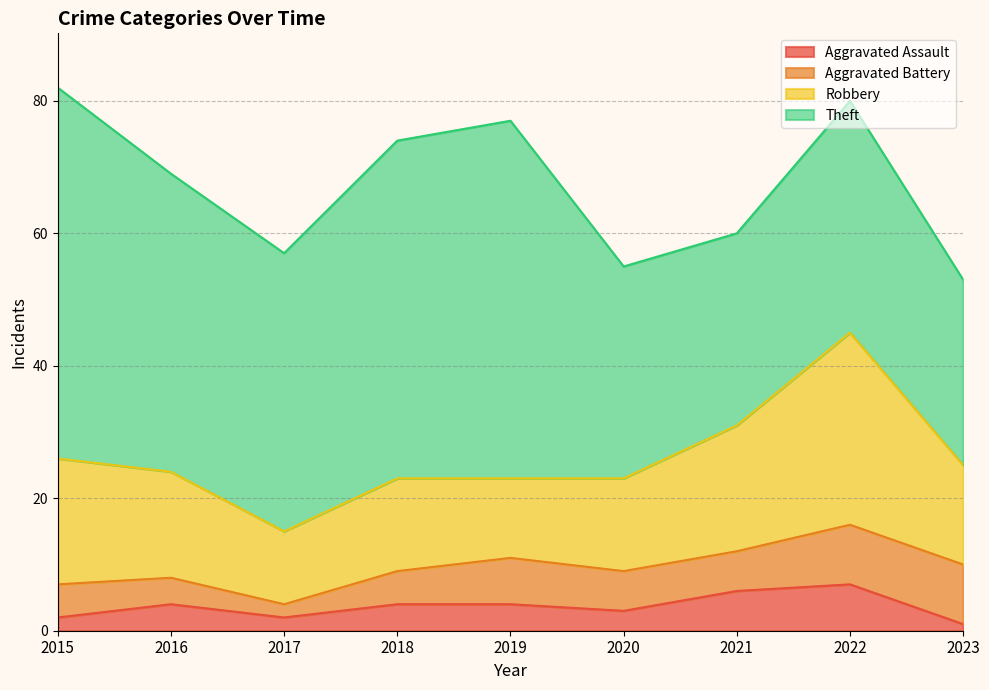

What is the sum of the Robbery values at 2016 and 2019?

28